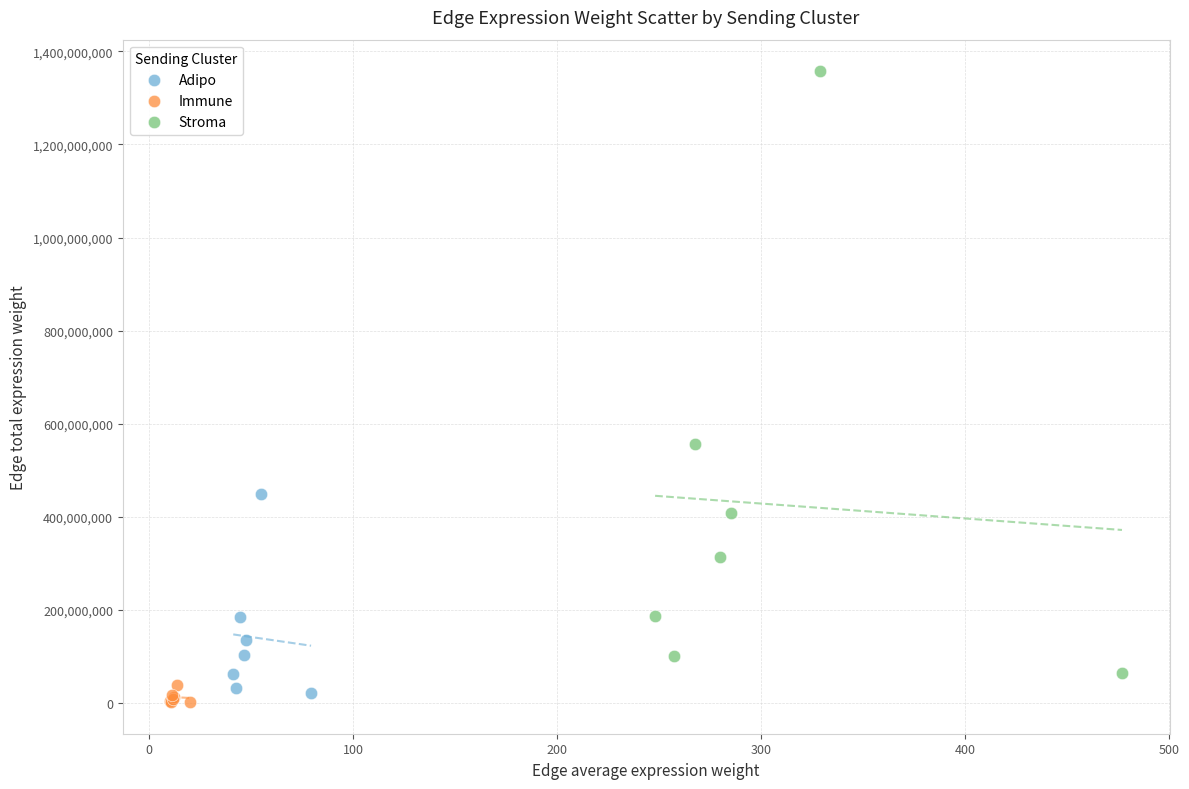

Which series has the widest spread of Y values?

Stroma